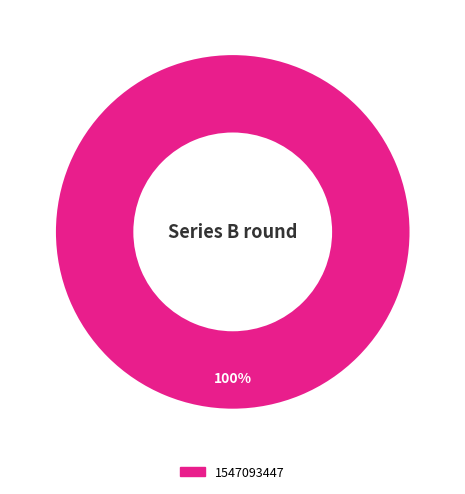

Is there any slice that represents more than half of the pie?

Yes